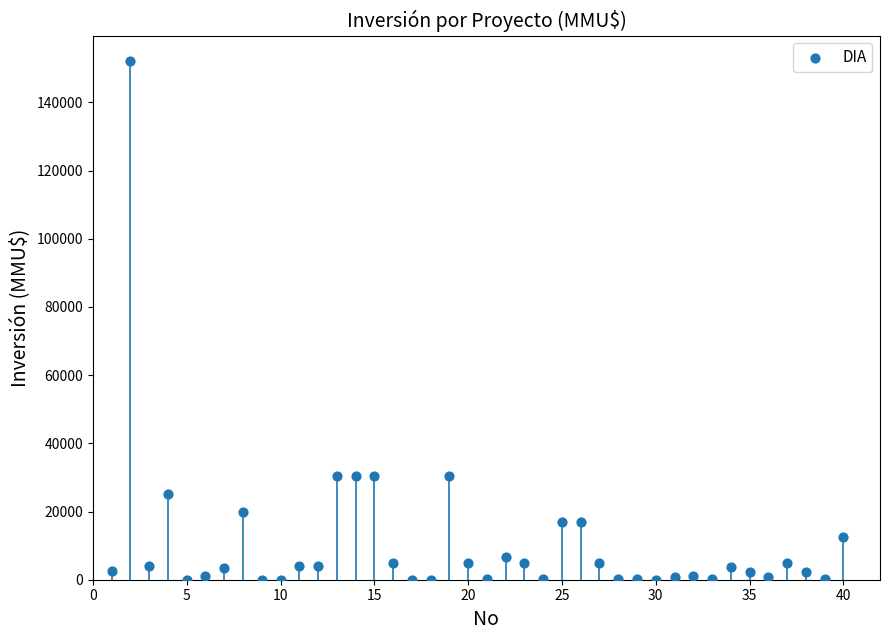

What is the range of Y values (max minus min)?

152000